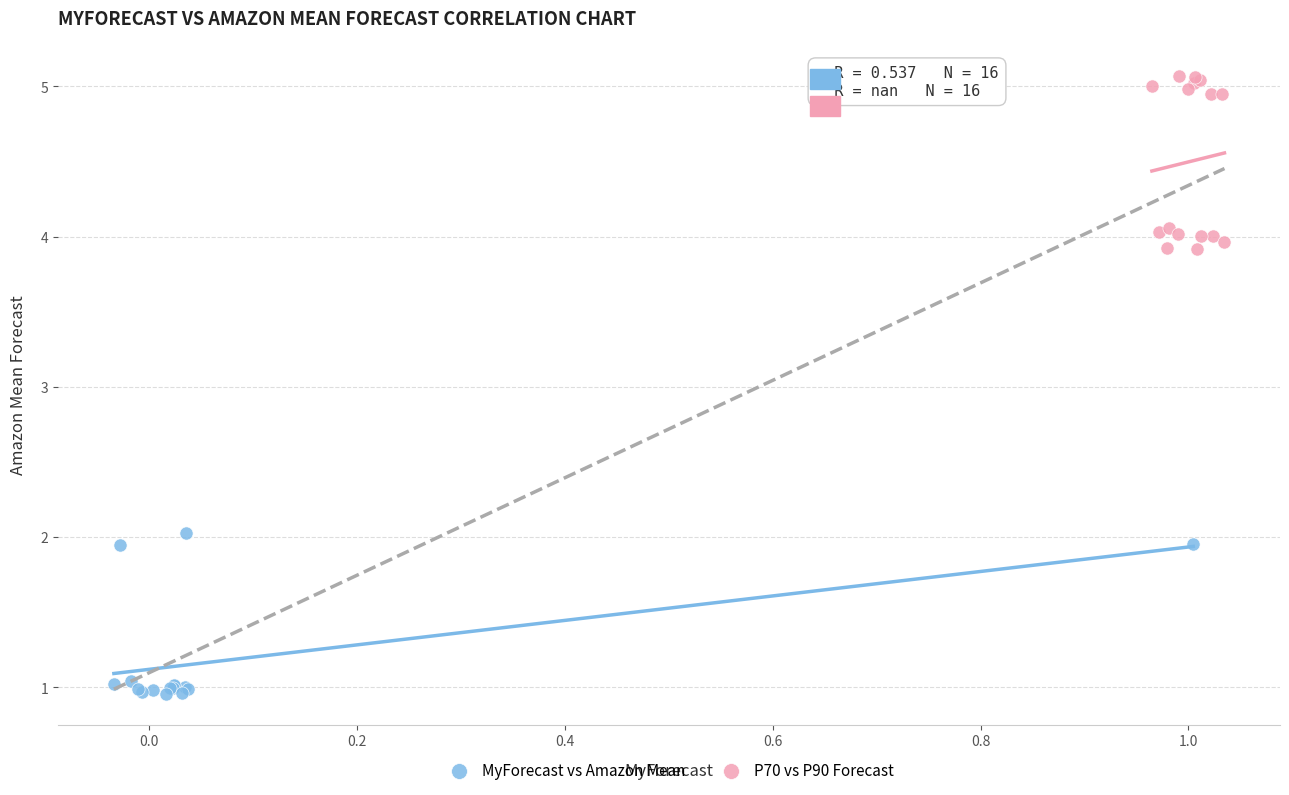

Which series contains the lowest Y value?

MyForecast vs Amazon Mean